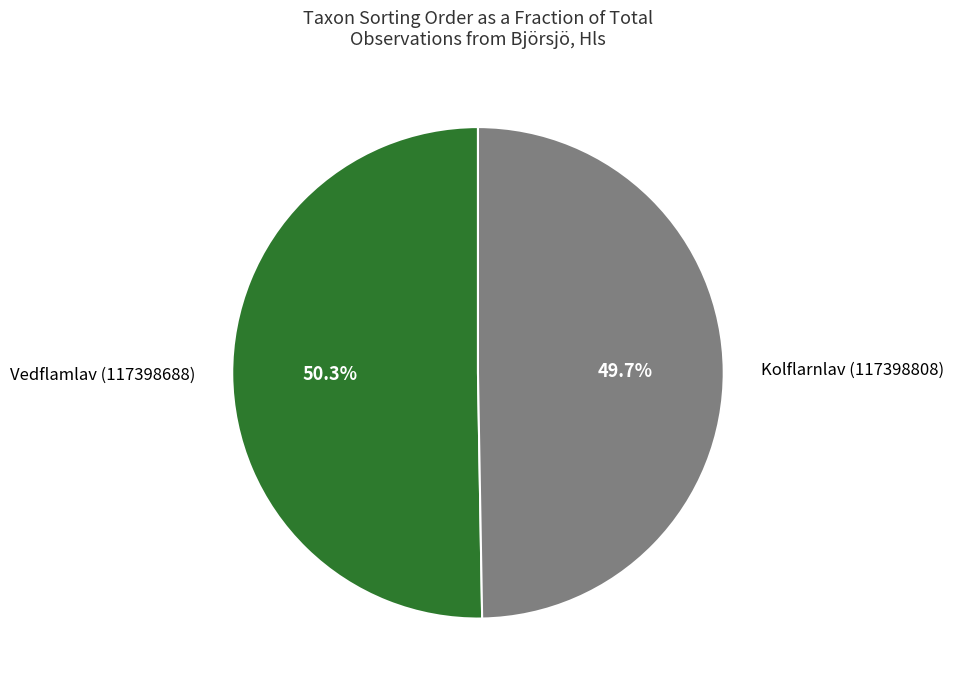

What is the smallest slice in the pie chart?

Kolflarnlav (117398808)